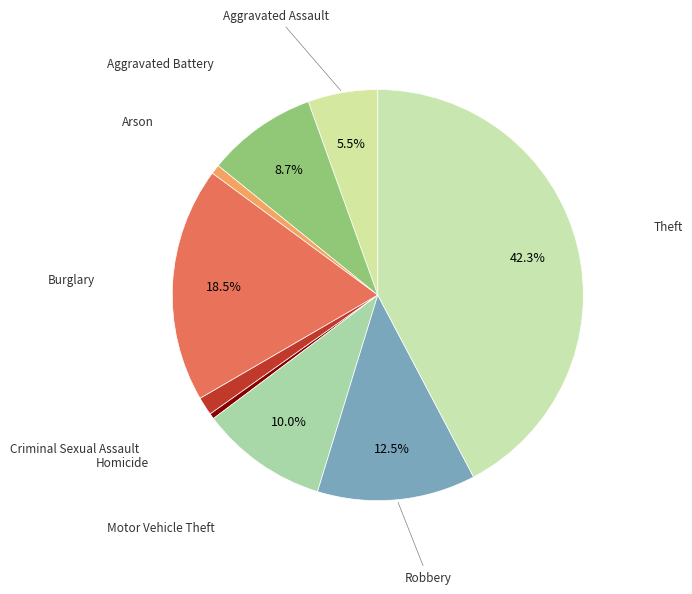

Count the number of slices in the pie.

9